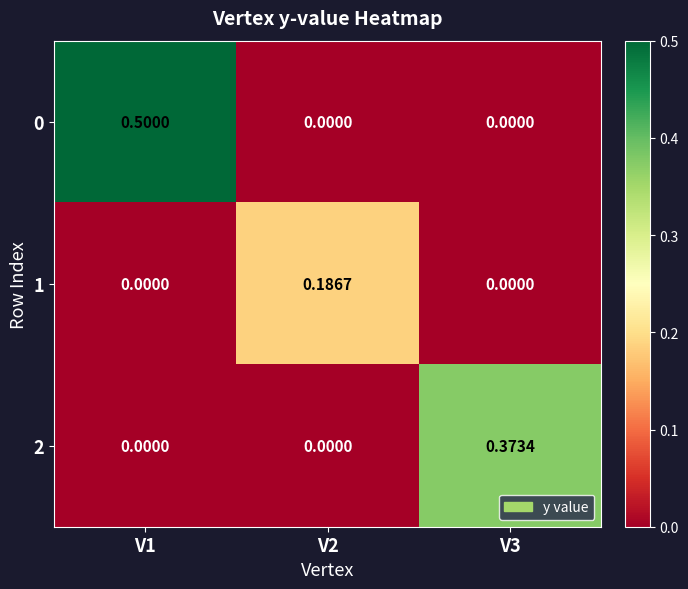

At how many categories does at least one series exceed 0?

3